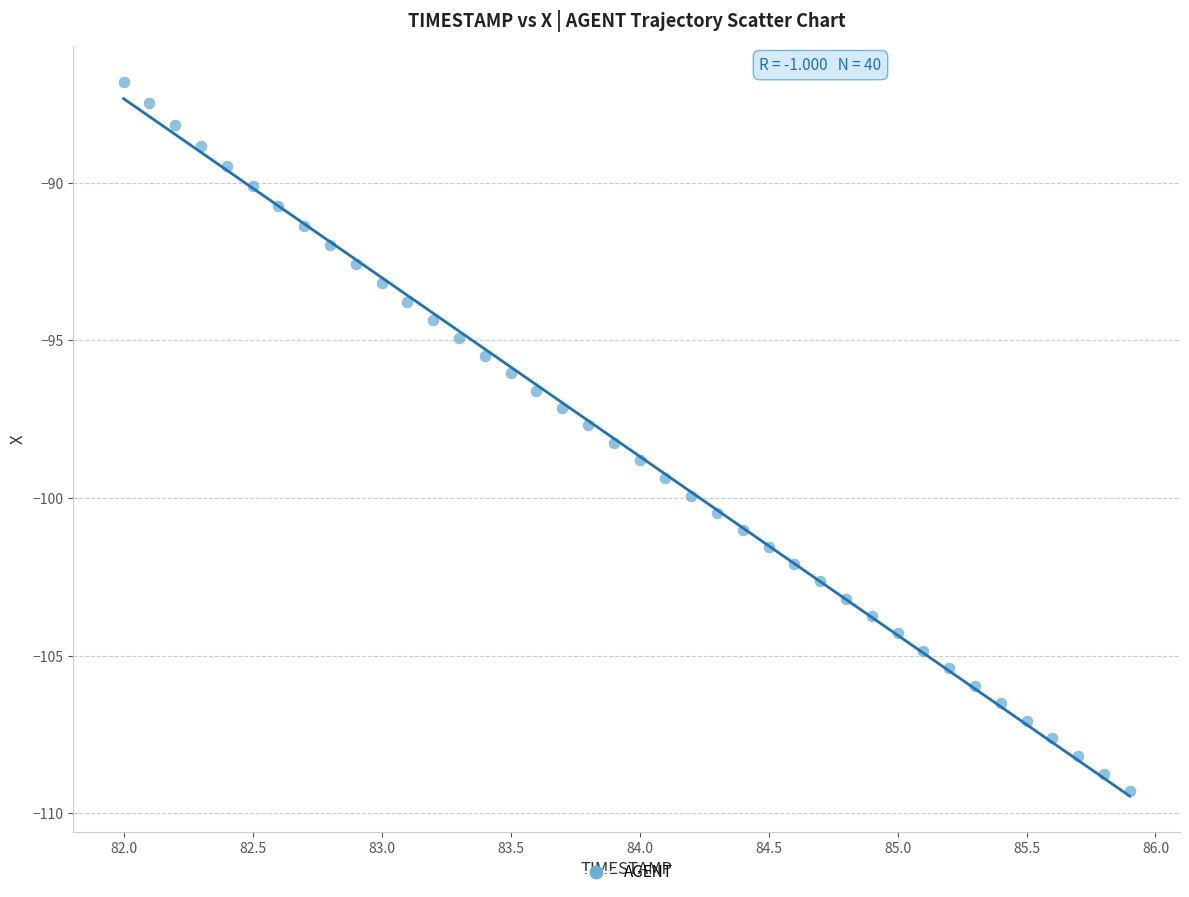

What is the range of Y values (max minus min)?

22.5